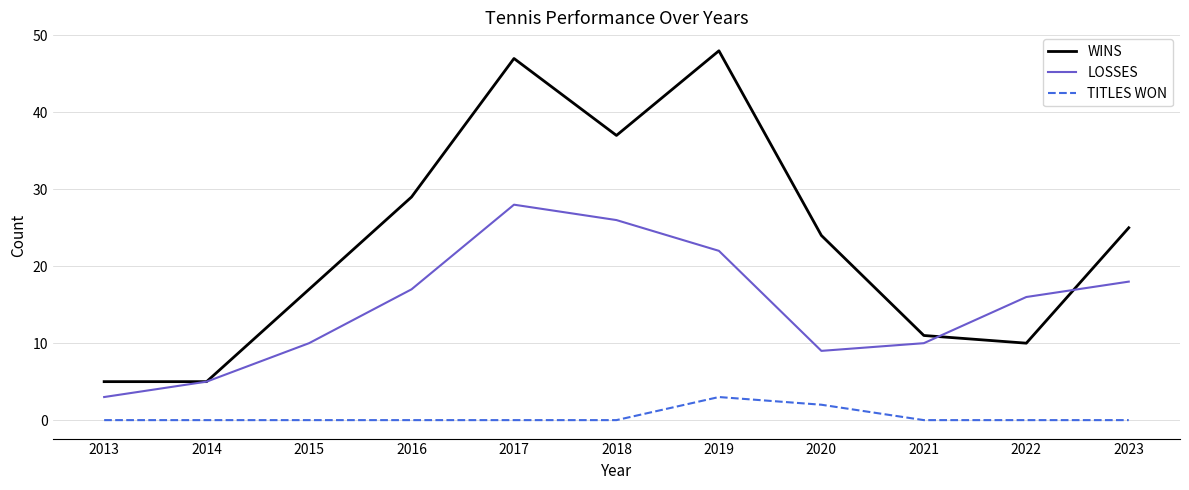

Is it true that TITLES WON equals 0 at 2014?

True